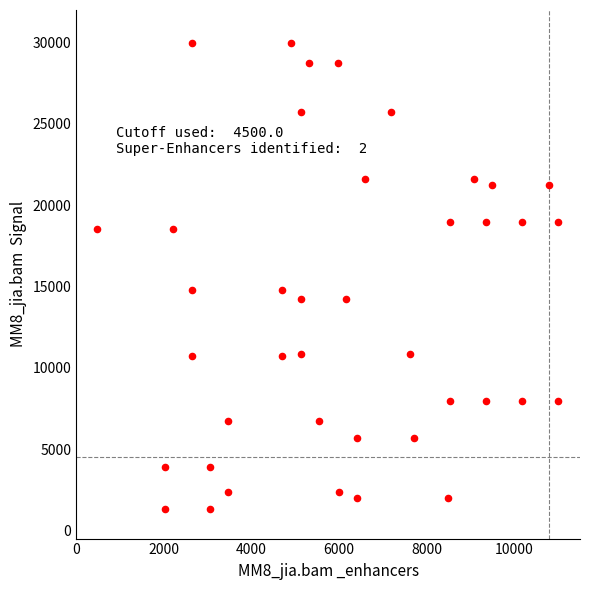

What is the range of X values (max minus min)?

10531.0